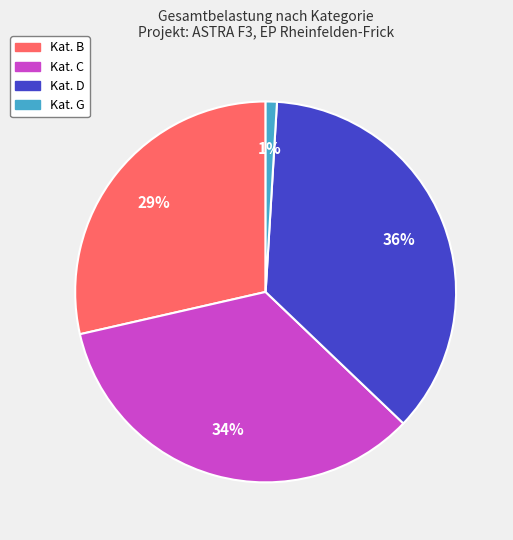

To the nearest percent, what is the difference between the largest and smallest slice percentages?

35%